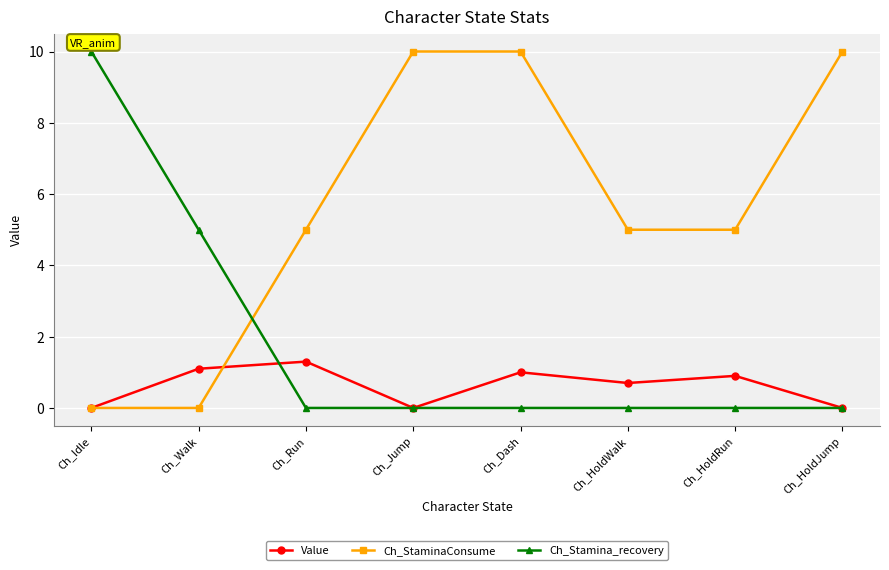

What is the maximum value for Ch_Stamina_recovery?

10.0